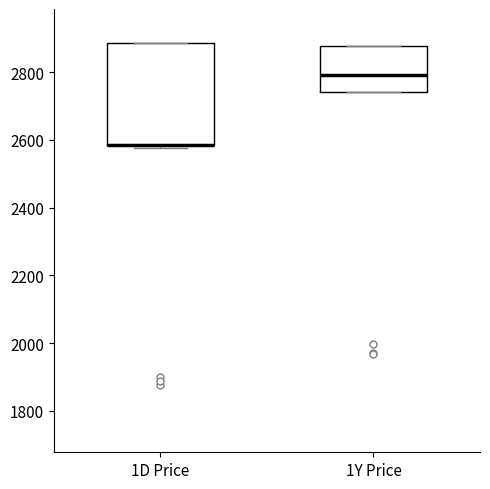

Reading left to right, transcribe this box plot: for each box, give where its median line is, the range the box spans, and where its two whiskers end, as read against the y-axis. The values are not printed on the chart, so give them approximately, as read against the axis.

1D Price: median 2580 (drawn on the box's lower edge), box 2580 to 2880, whiskers 2580 (just below the box's lower edge) to 2880
1Y Price: median 2800, box 2740 to 2880, whiskers 2740 to 2880